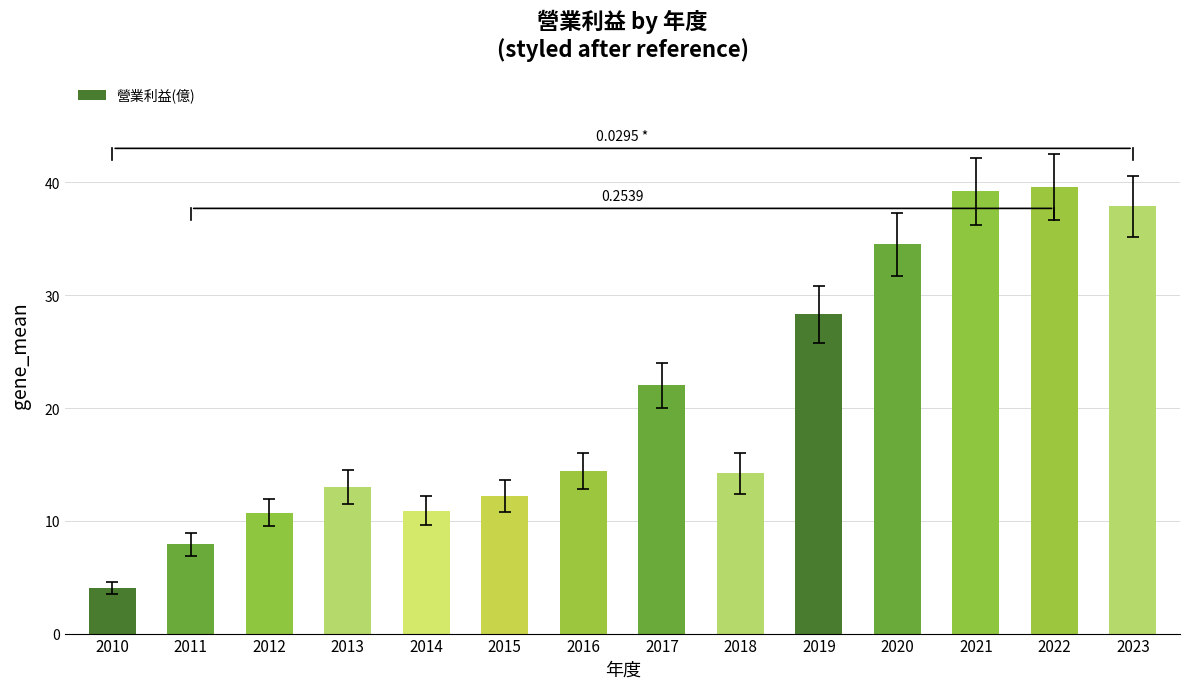

Reading right to left, what are all the values shown in this chart?

2023=37.9	2022=39.6	2021=39.2	2020=34.5	2019=28.3	2018=14.2	2017=22.0	2016=14.4	2015=12.2	2014=10.9	2013=13.0	2012=10.7	2011=7.9	2010=4.0